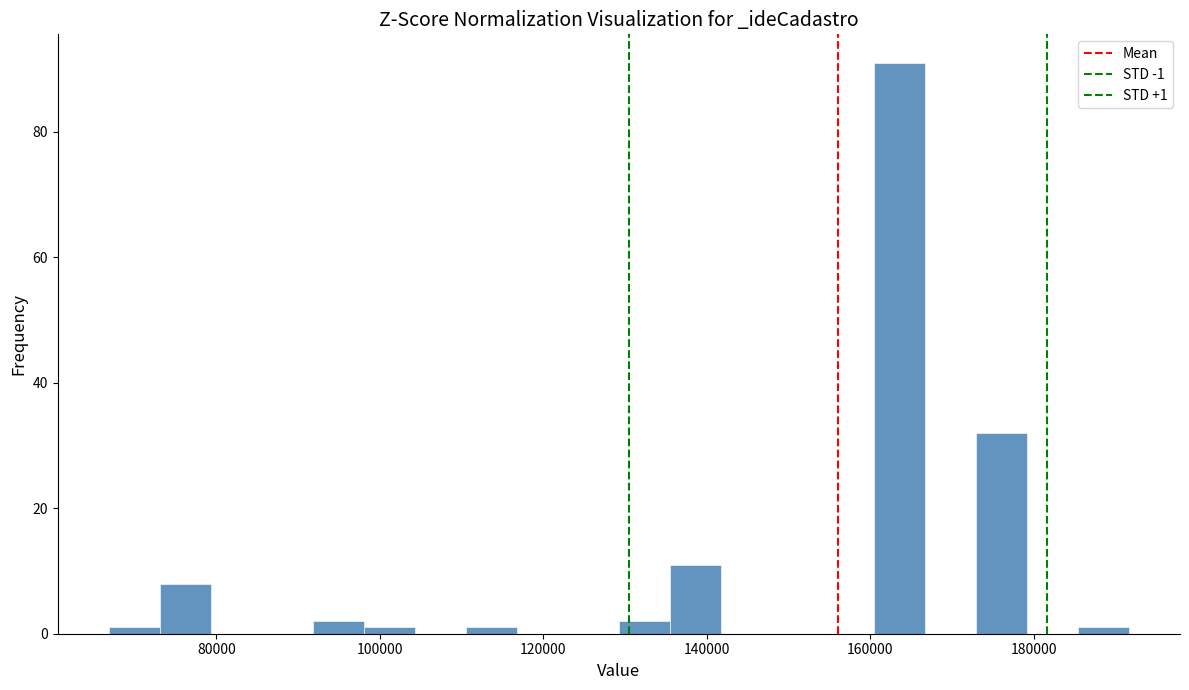

Around what value on the x-axis is the tallest bar? Give the approximate position of its centre, as read against the axis.

164000